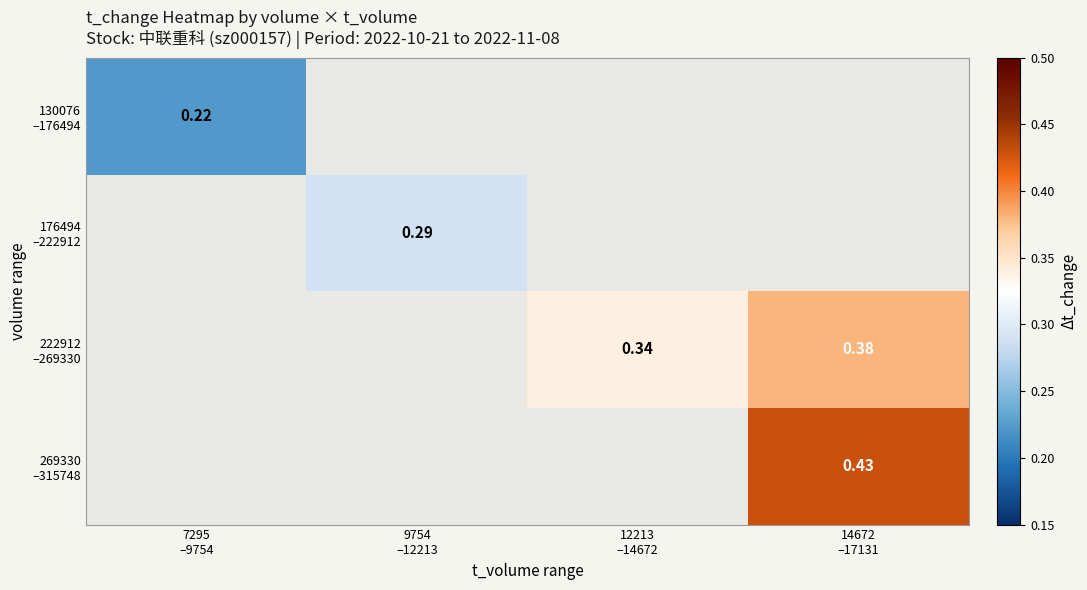

Which has a higher value, 12213
–14672 or 14672
–17131?

14672
–17131